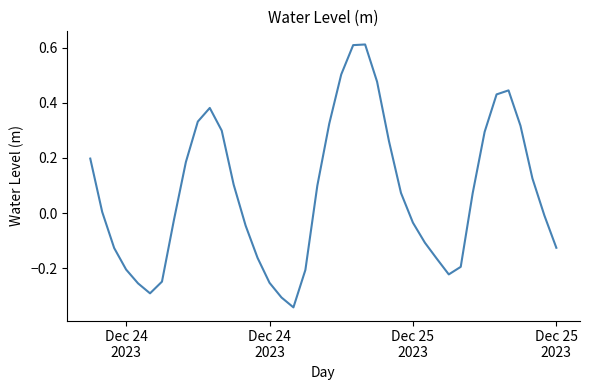

What is the difference between the maximum and minimum values?

1.0